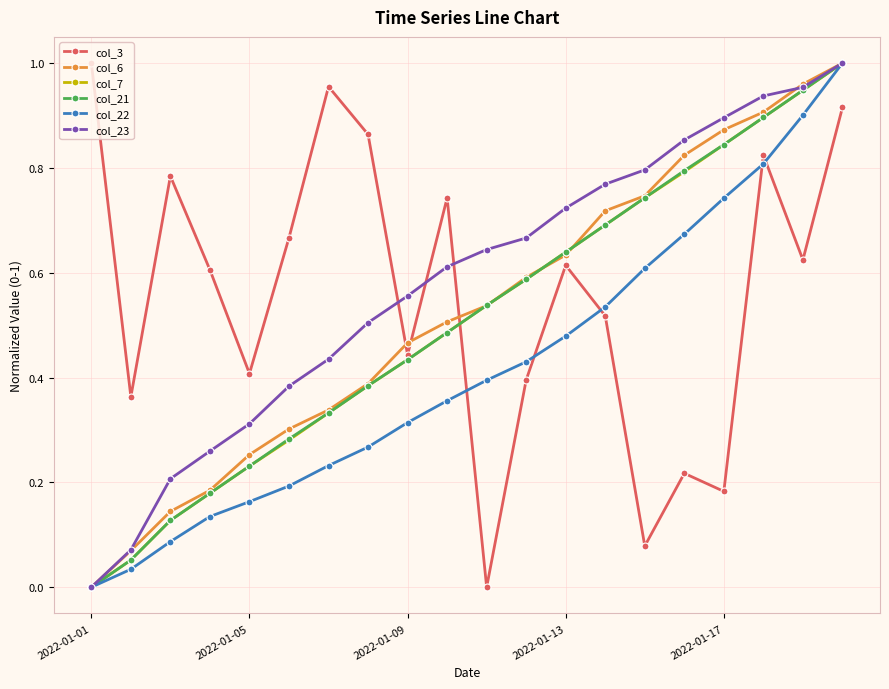

True or false: col_3 has more than 1 interior local peaks.

True